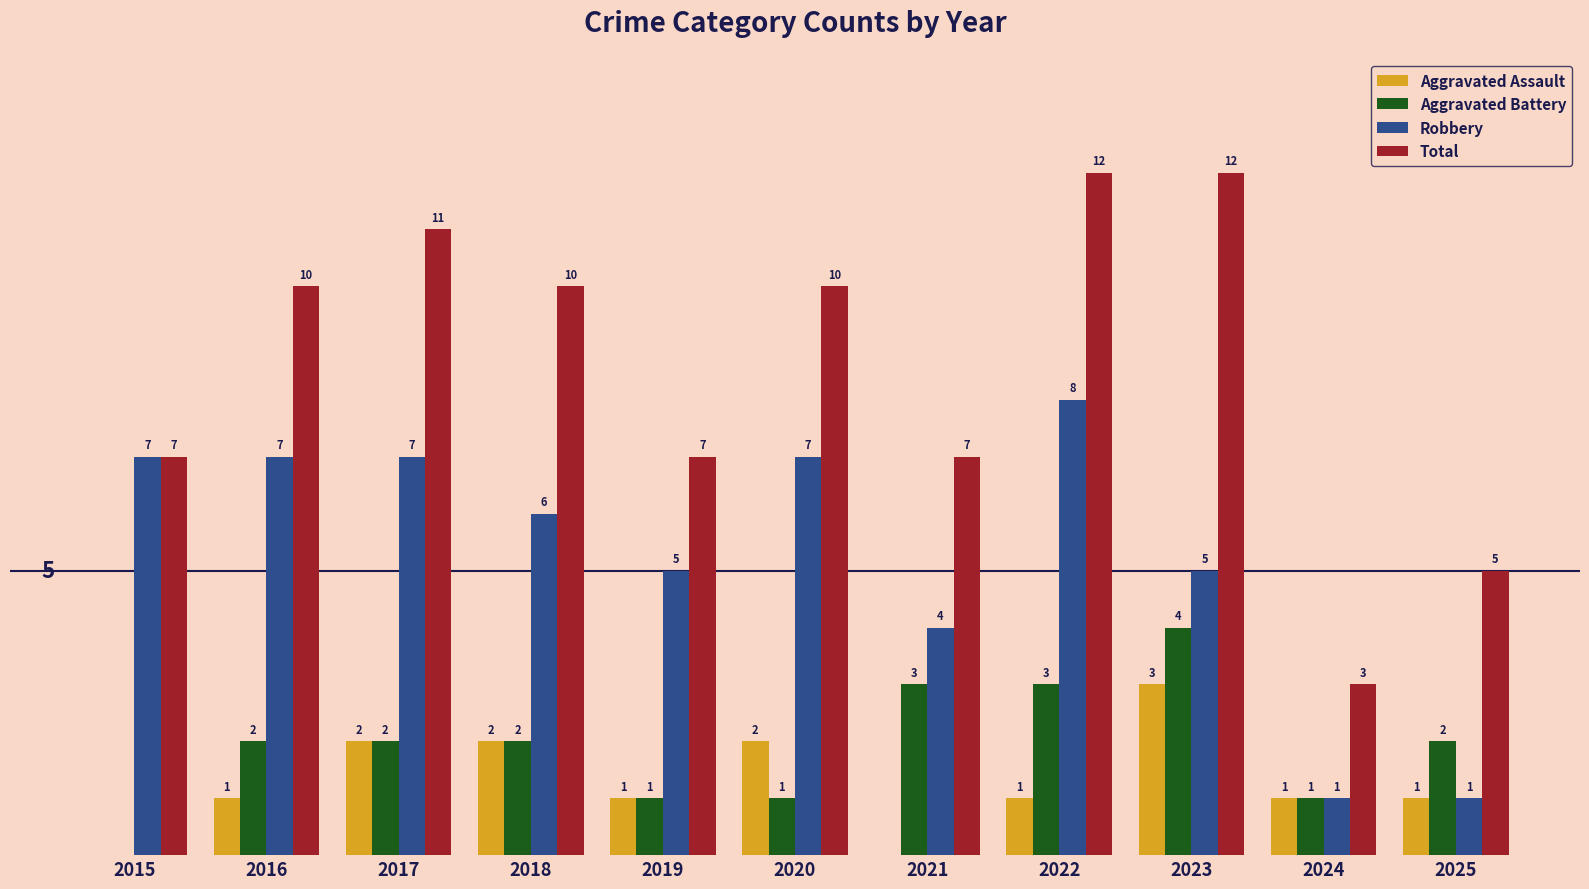

Is the value of Total at 2018 greater than the value of Aggravated Assault at 2016?

Yes